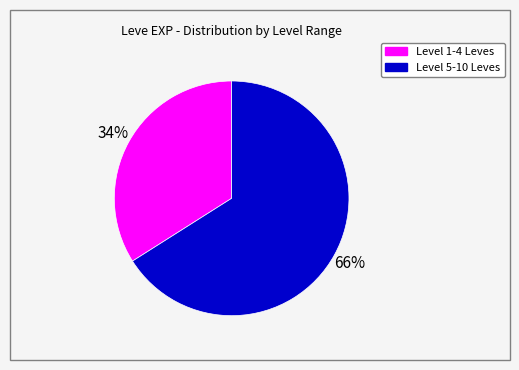

To the nearest percent, what is the difference between the largest and smallest slice percentages?

32%